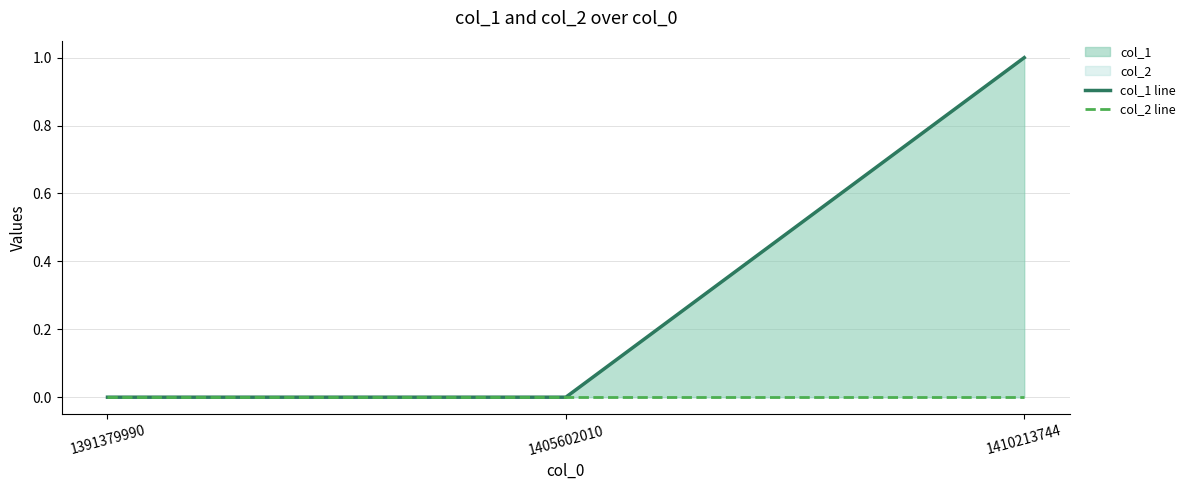

Between 1405602010 and 1410213744, which is larger?

1410213744